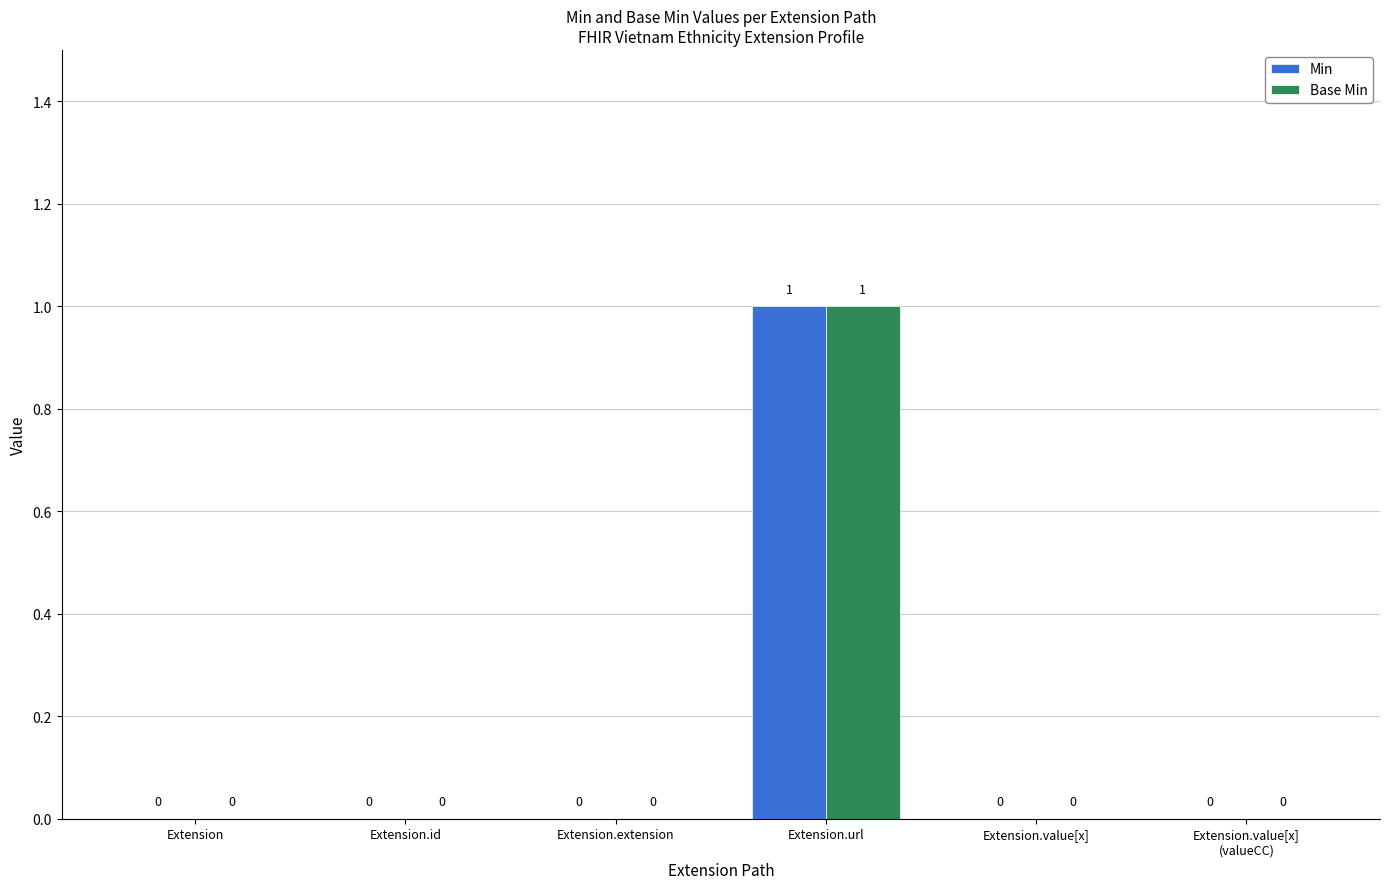

Is it true that Min equals 0 at Extension.extension?

True